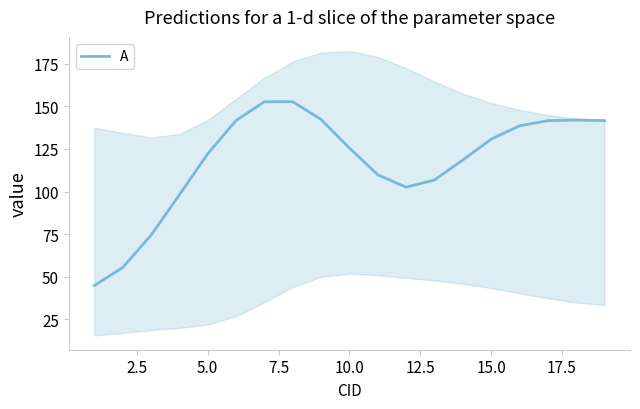

What is the sum of all values?

2242.0